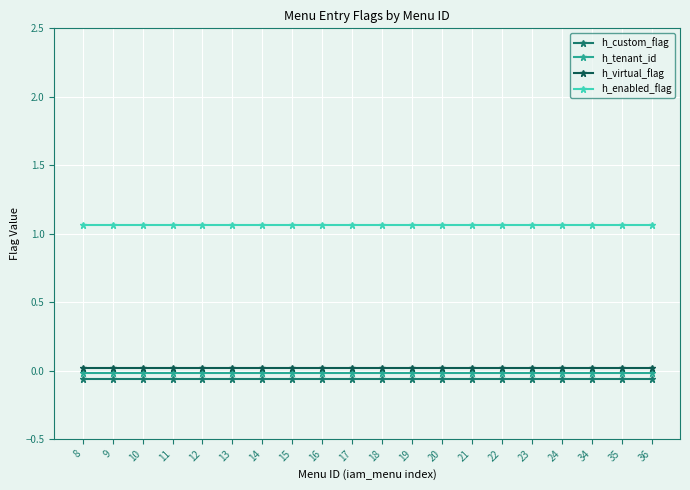

True or false: h_virtual_flag and h_custom_flag intersect in this chart.

False